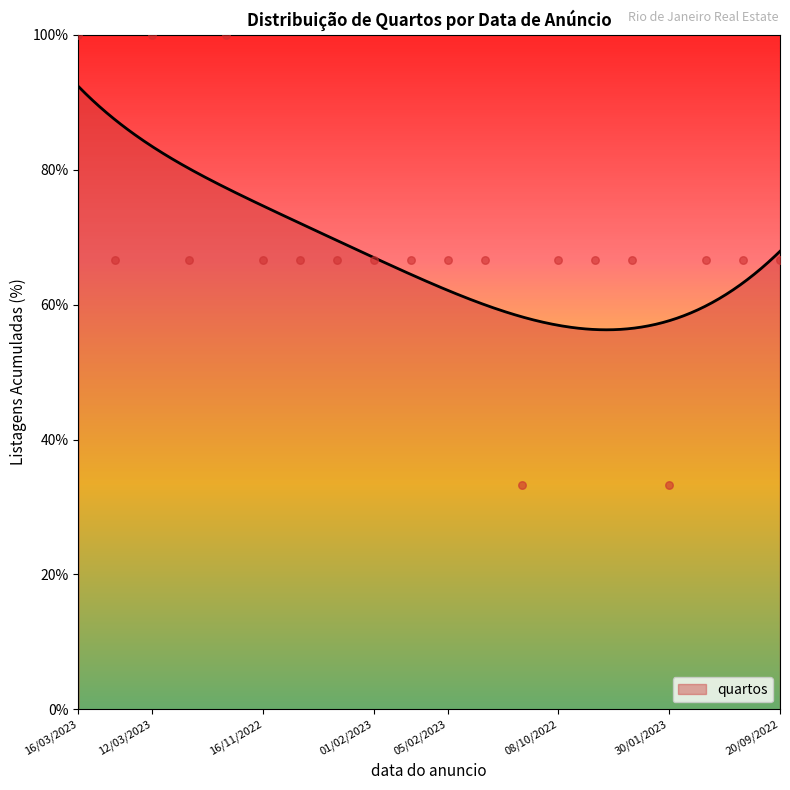

What is the maximum value for quartos?

92.3